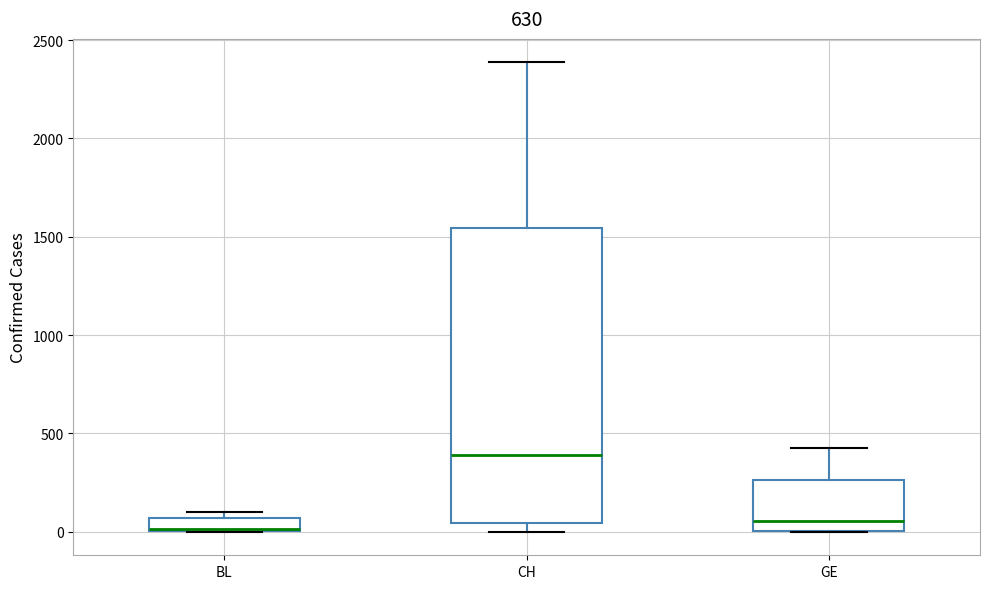

Comparing the boxes themselves (not the whiskers), which one is the tallest?

CH